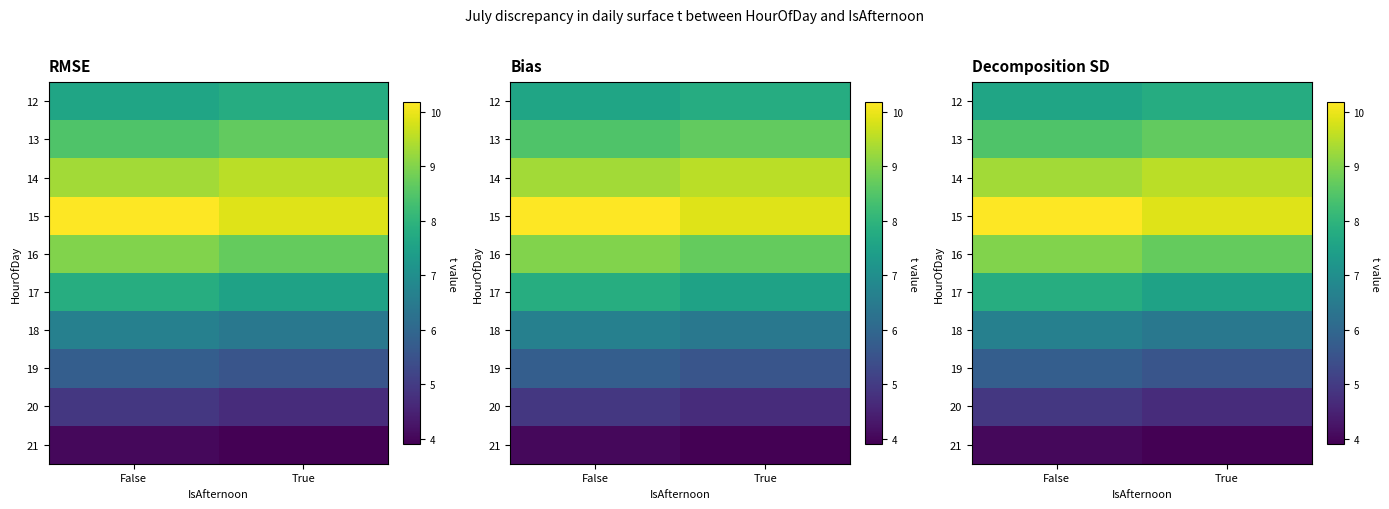

What is the minimum value for 21?

3.9